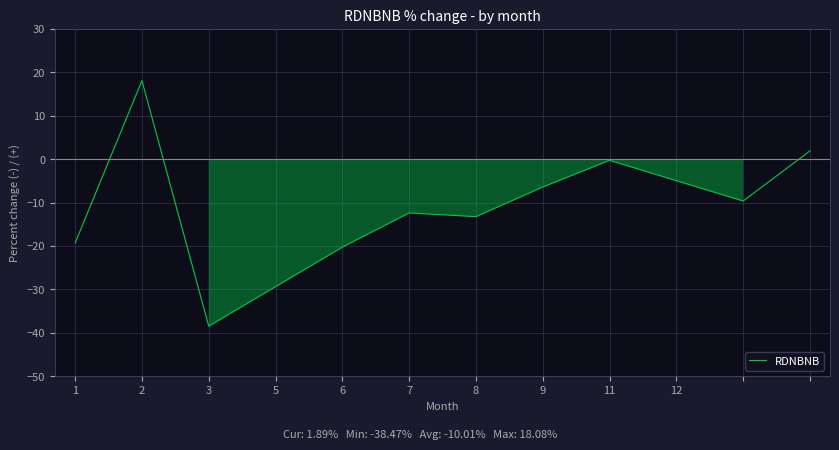

How many lines are shown in the chart?

1